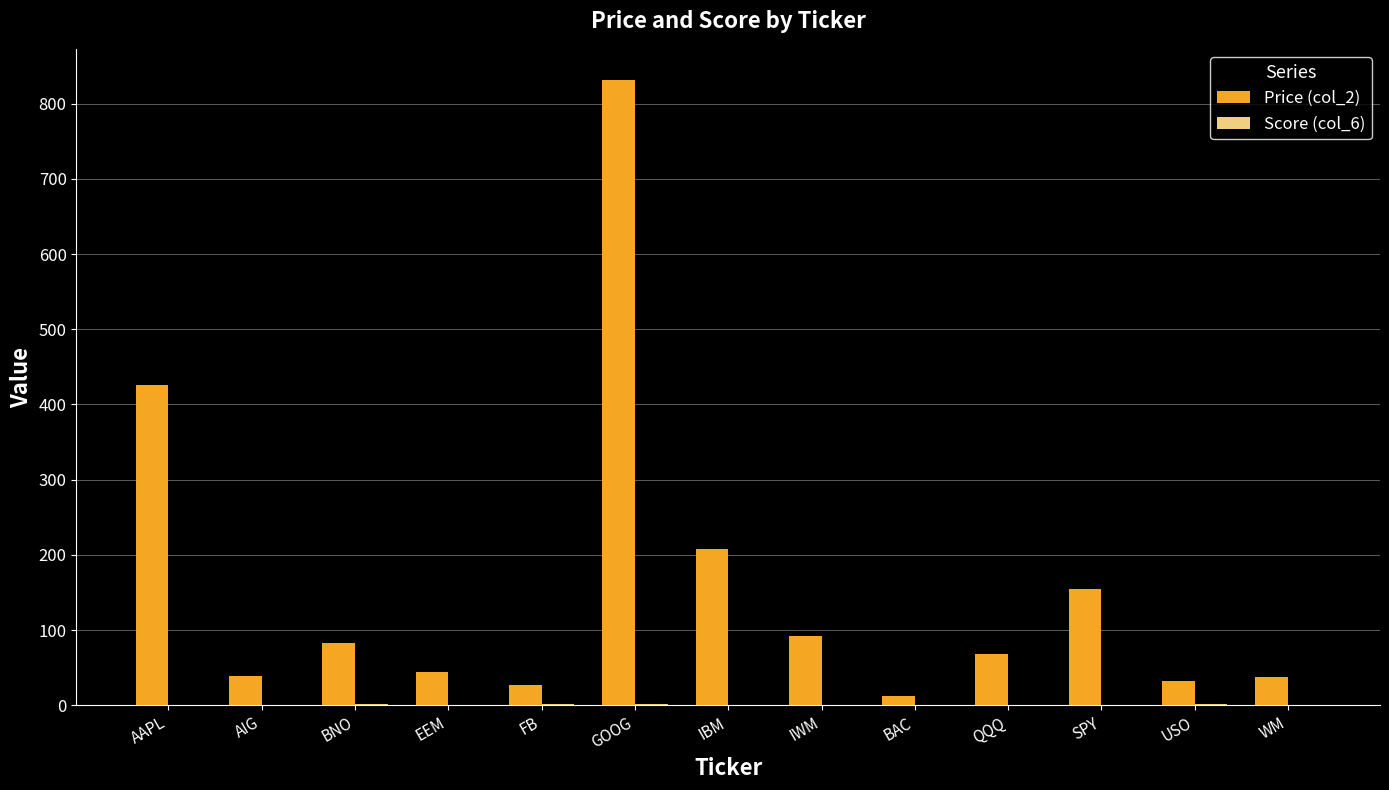

The Price (col_2) series shows 99.6 at IBM. True or false?

False